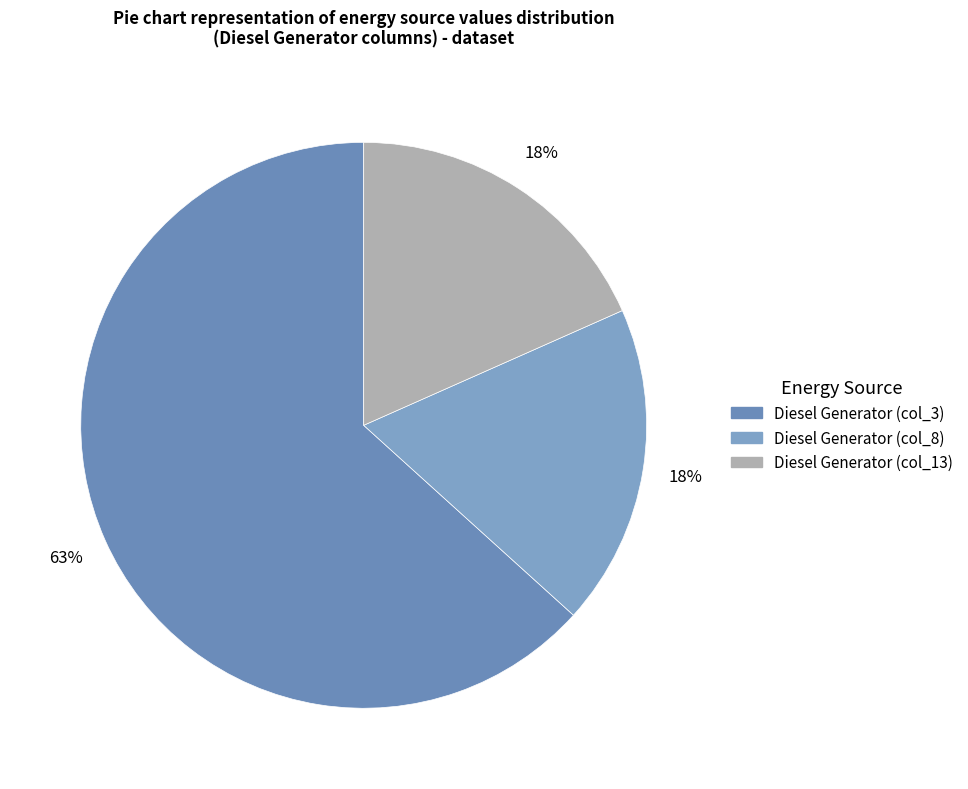

Which slice is the largest?

Diesel Generator